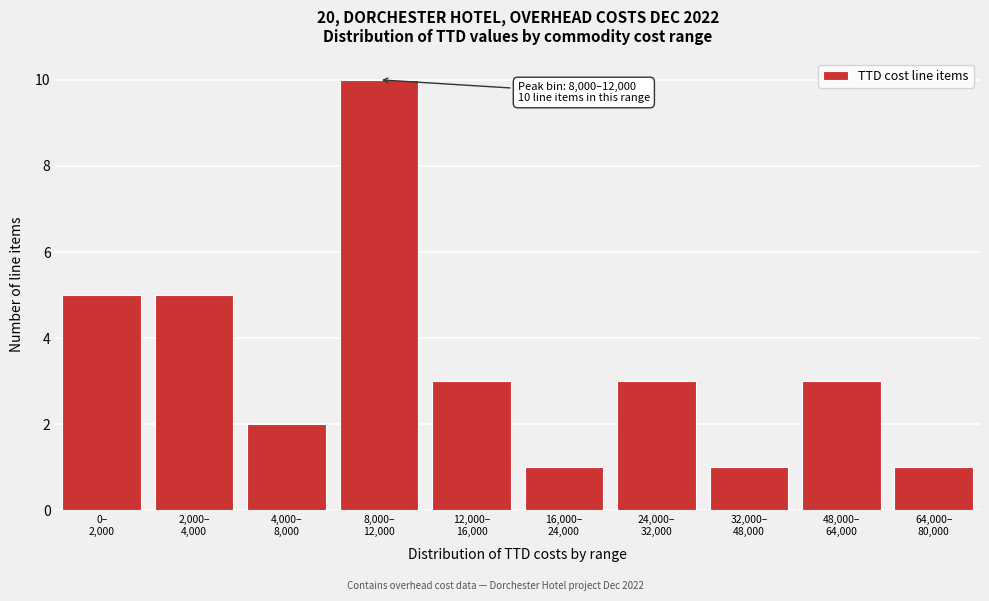

Reading left to right, extract all data points from this chart.

5	5	2	10	3	1	3	1	3	1